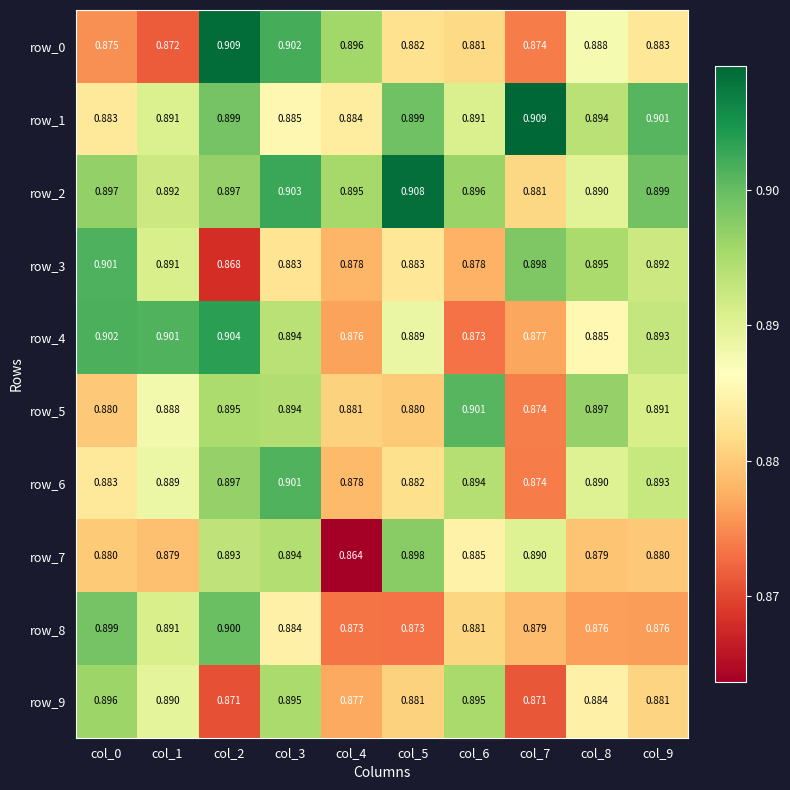

Which category has the highest value in the row_2 series?

col_5